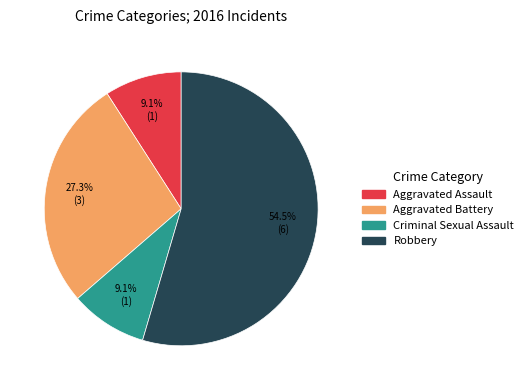

How many segments does this pie chart have?

4